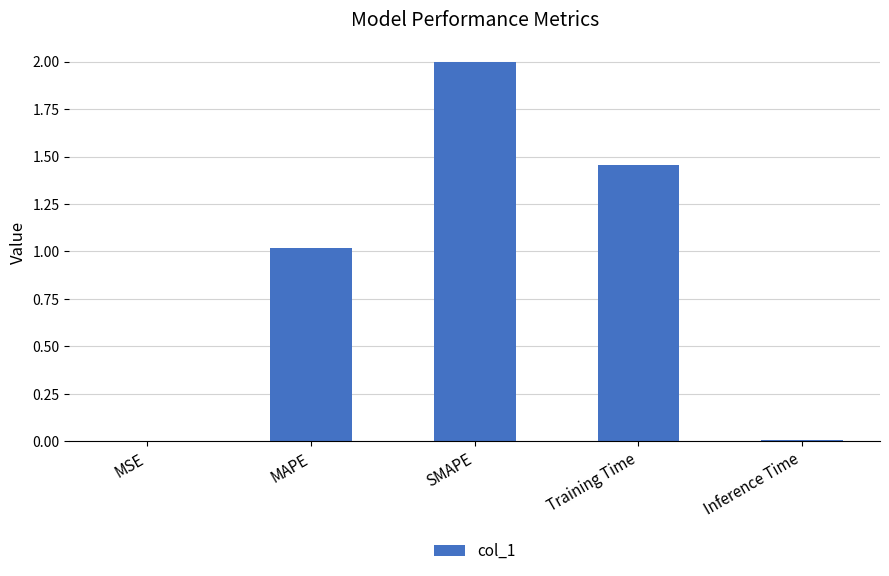

What is the change in value from SMAPE to Training Time?

-0.5